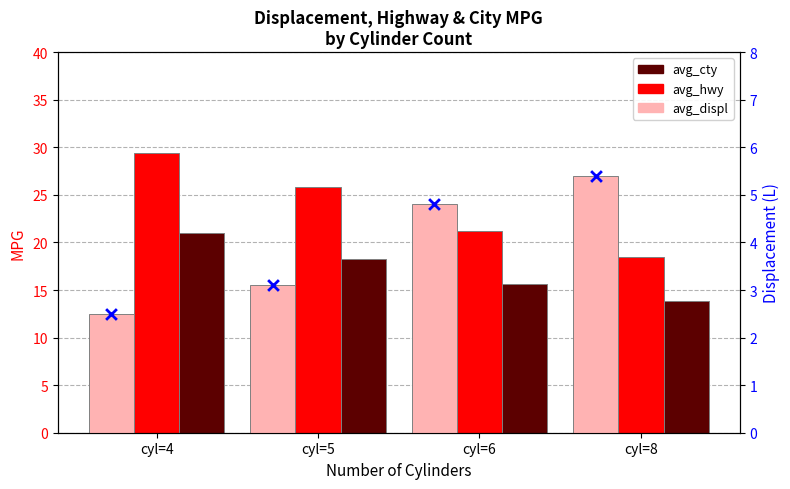

Is the value of avg_displ at cyl=6 greater than the value of avg_hwy at cyl=5?

No